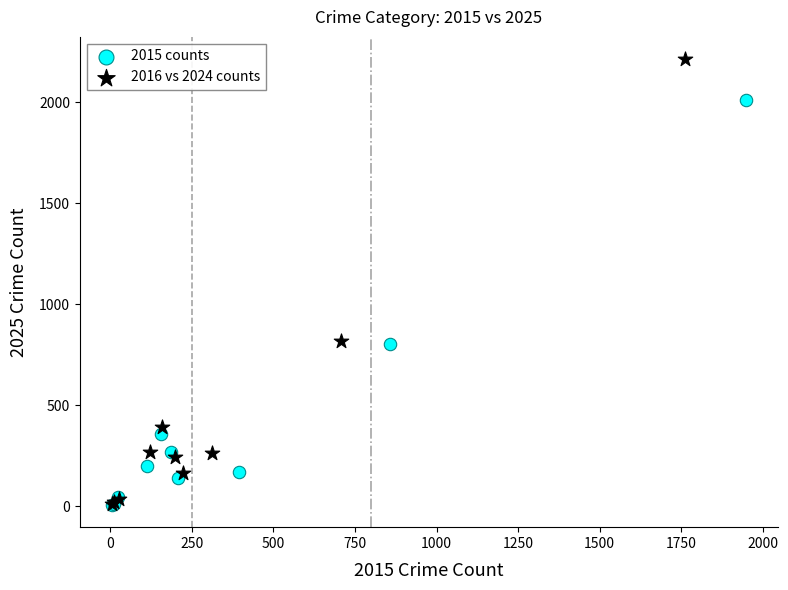

Which series has the largest Y range (max minus min)?

2016 vs 2024 counts